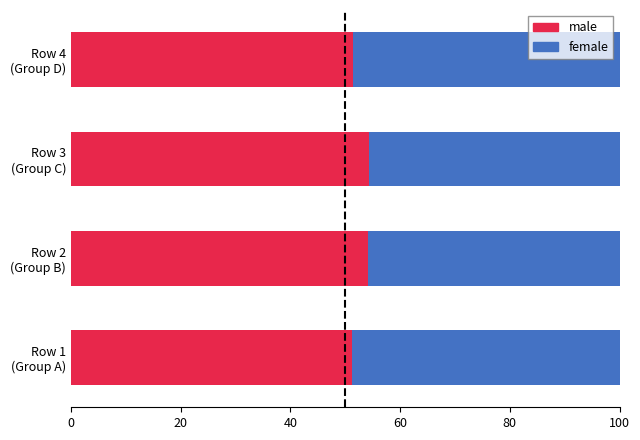

What is the lowest value of the male series?

51.3